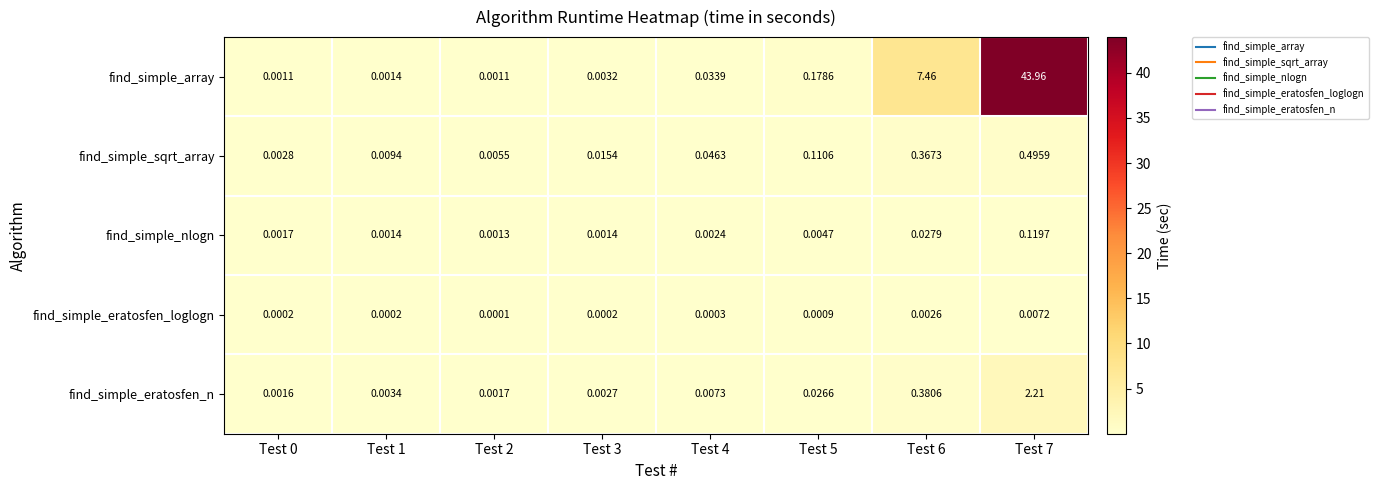

List the series in order of their peak value, lowest first.

find_simple_eratosfen_loglogn, find_simple_nlogn, find_simple_sqrt_array, find_simple_eratosfen_n, find_simple_array